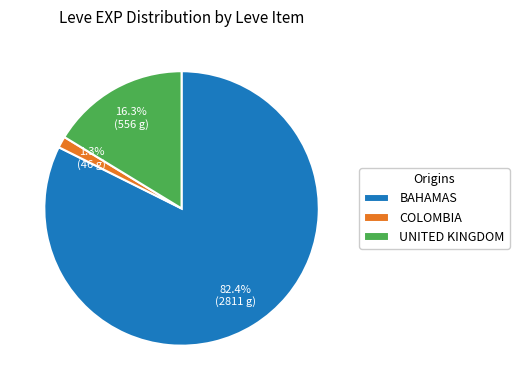

How much of the chart is everything except BAHAMAS?

17.6%